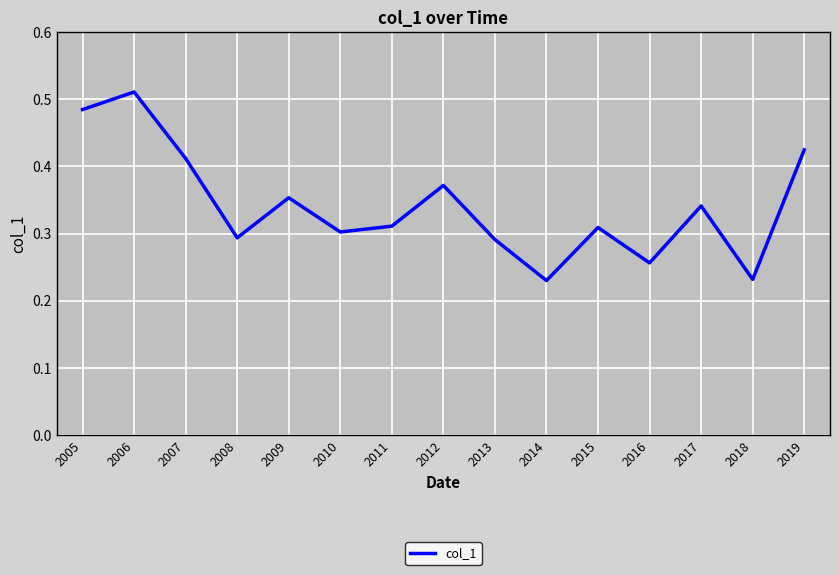

Which category has the highest value across all series?

2006